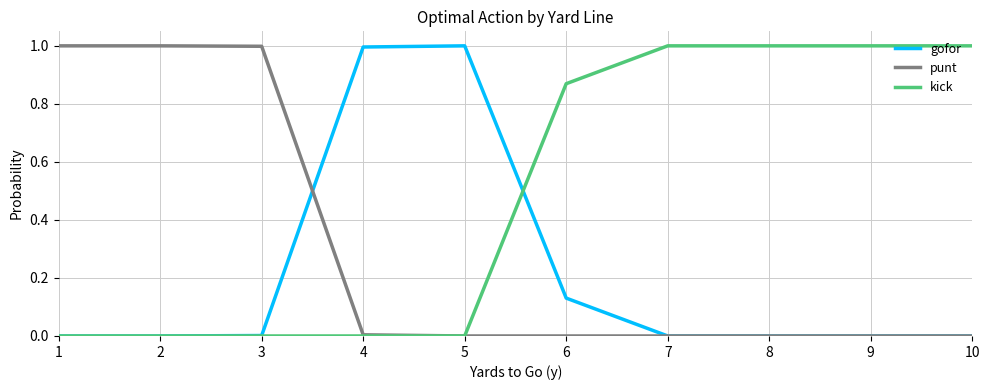

What is the highest value of the punt series?

1.0